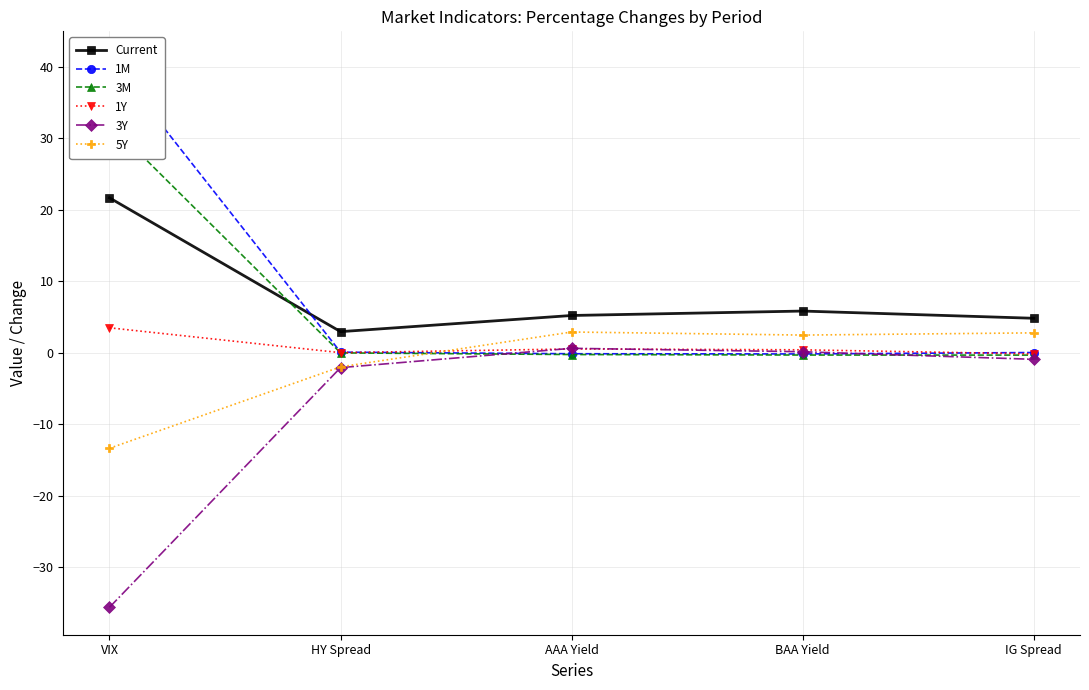

The Current series shows 4.8 at IG Spread. True or false?

True